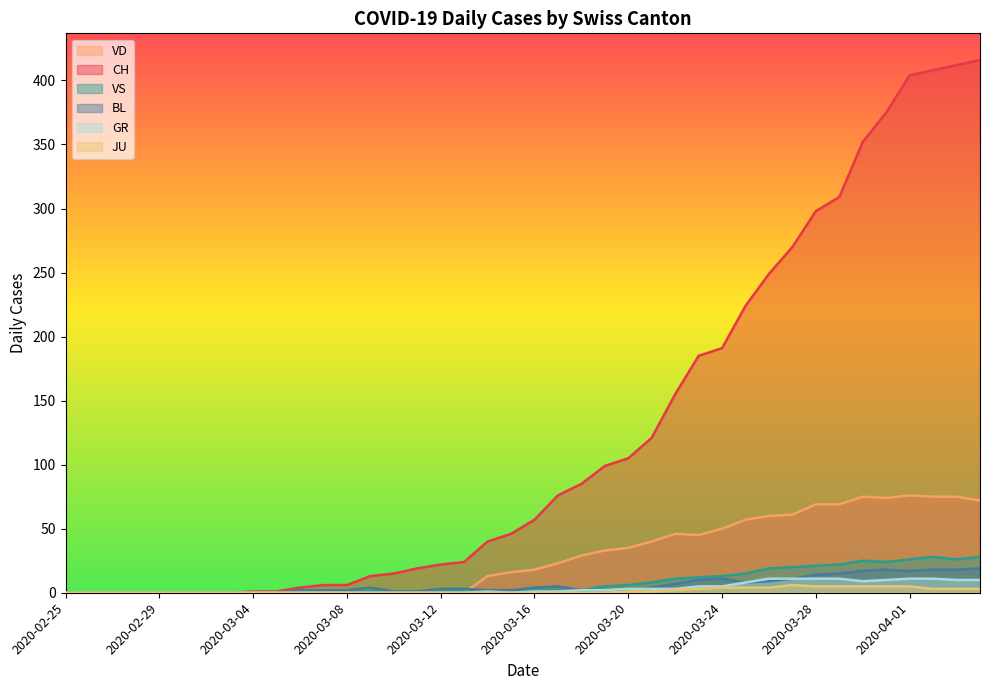

What is the sum of all GR values?

139